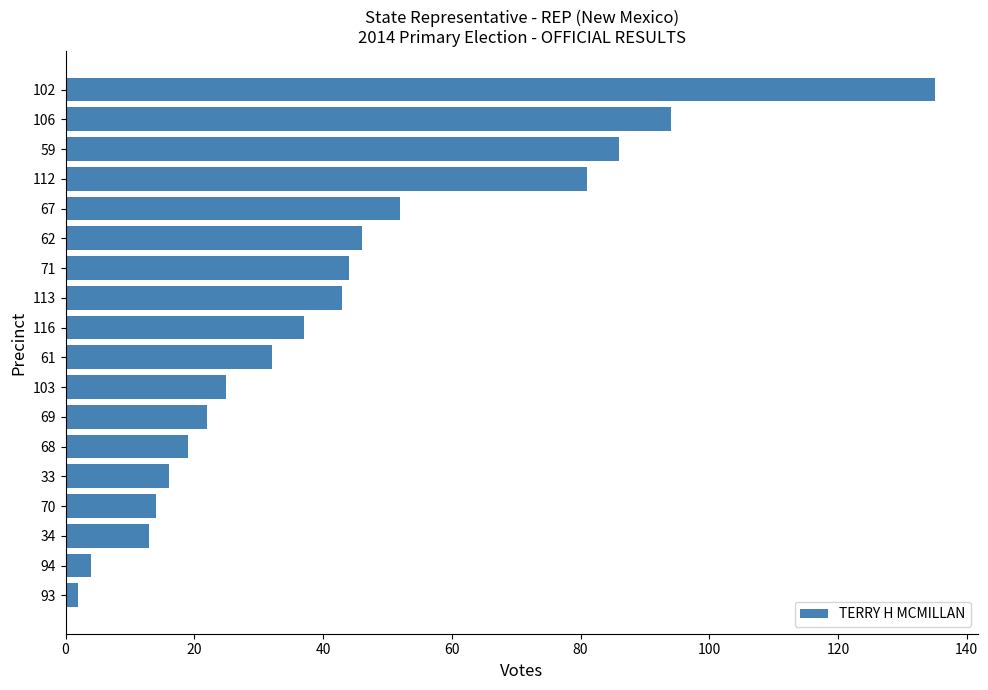

Reading bottom to top, list all the values displayed in this chart.

93=2	94=4	34=13	70=14	33=16	68=19	69=22	103=25	61=32	116=37	113=43	71=44	62=46	67=52	112=81	59=86	106=94	102=135